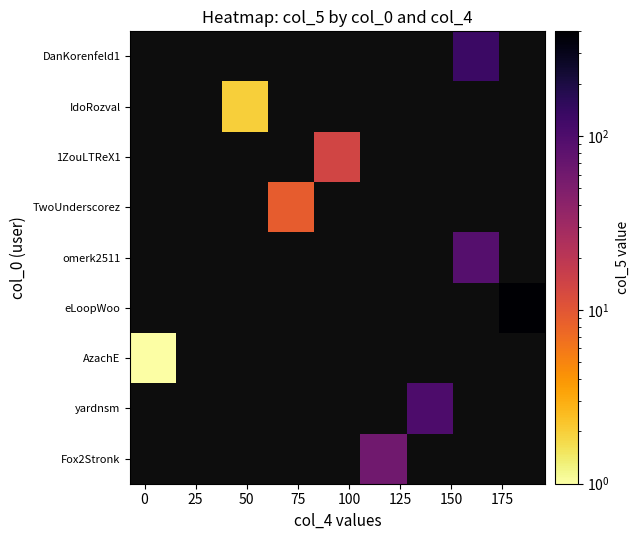

What is the minimum value shown in the chart?

1.0